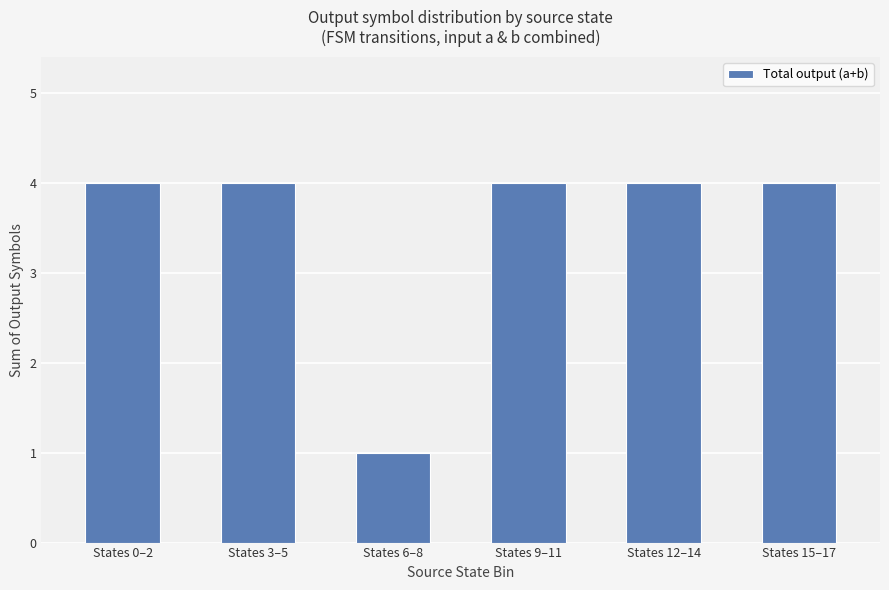

Reading left to right, what are all the values shown in this chart?

4	4	1	4	4	4